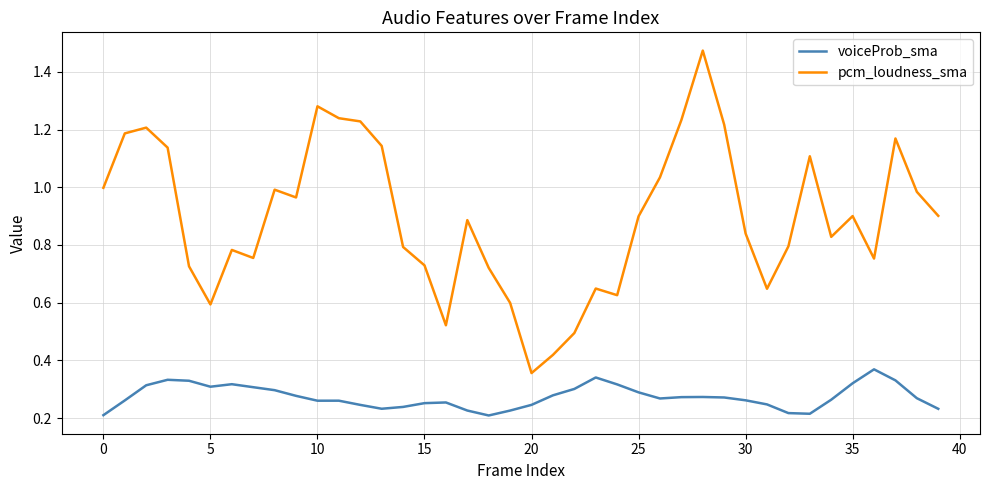

Which series has the widest spread of values?

pcm_loudness_sma